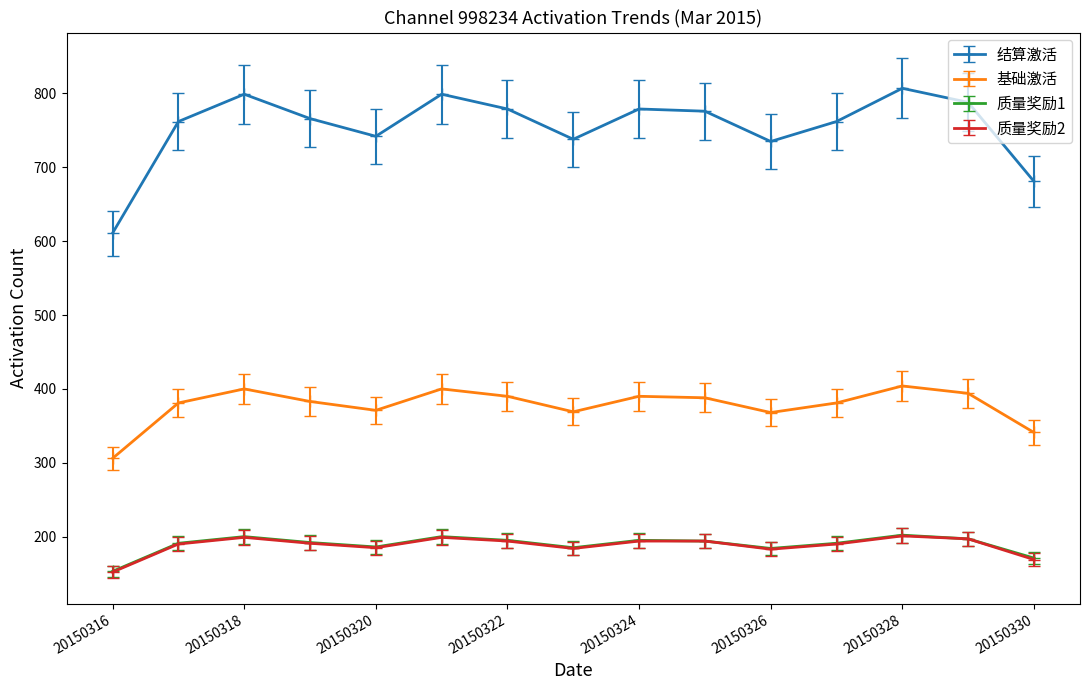

What is the minimum value shown in the chart?

152